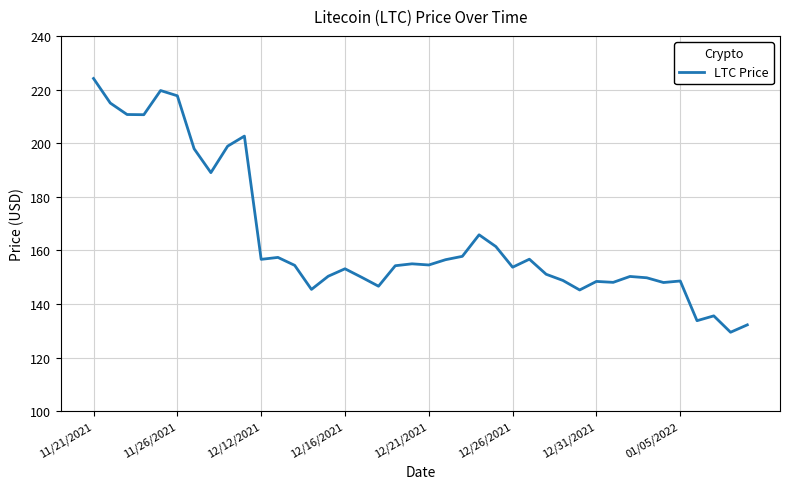

What is the greatest value displayed?

224.1